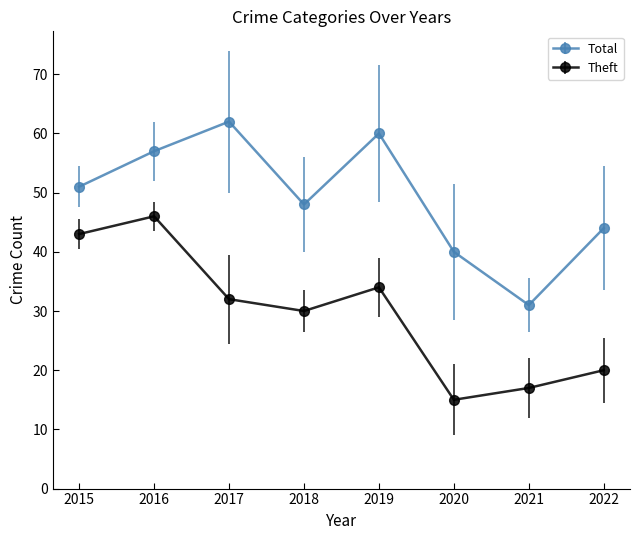

What is the total value across all series at 2022?

64